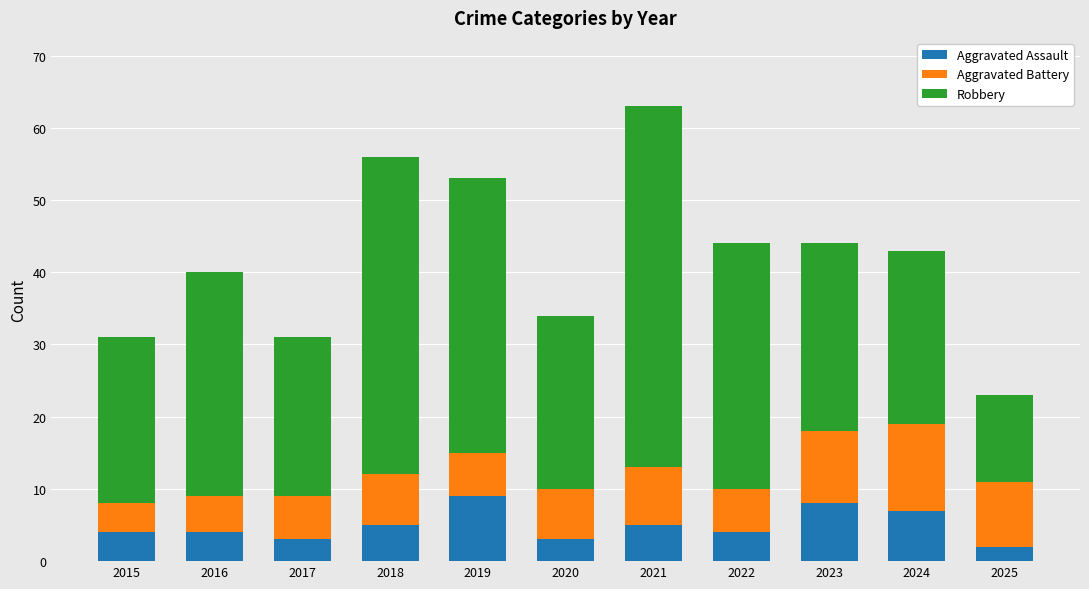

What is the maximum value for Aggravated Assault?

9